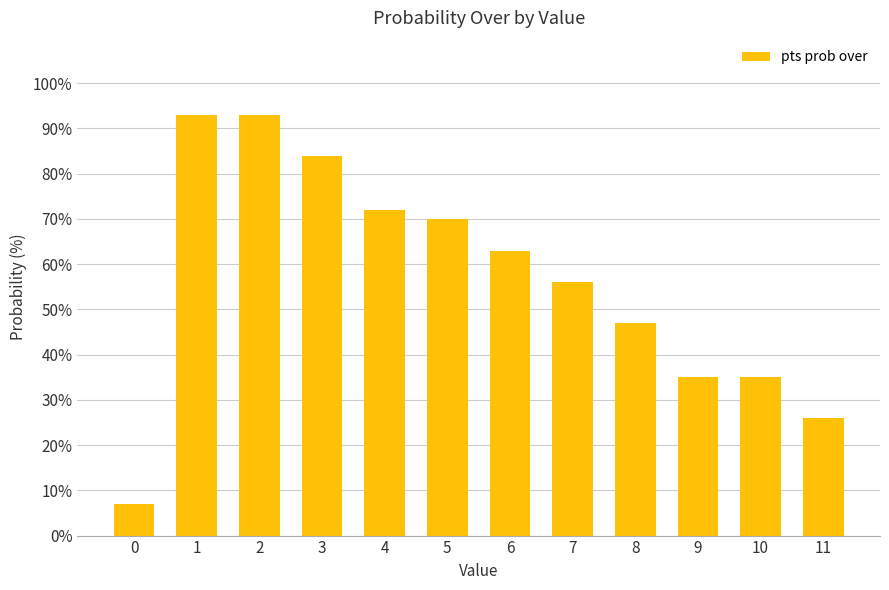

Are the bars horizontal?

No